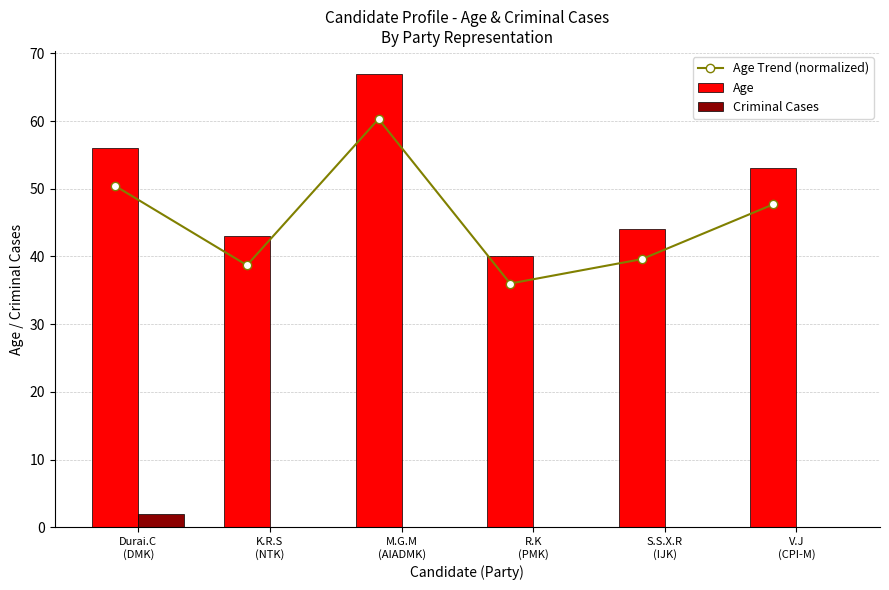

What are all the series names shown in the legend?

Age Trend (normalized), Age, Criminal Cases